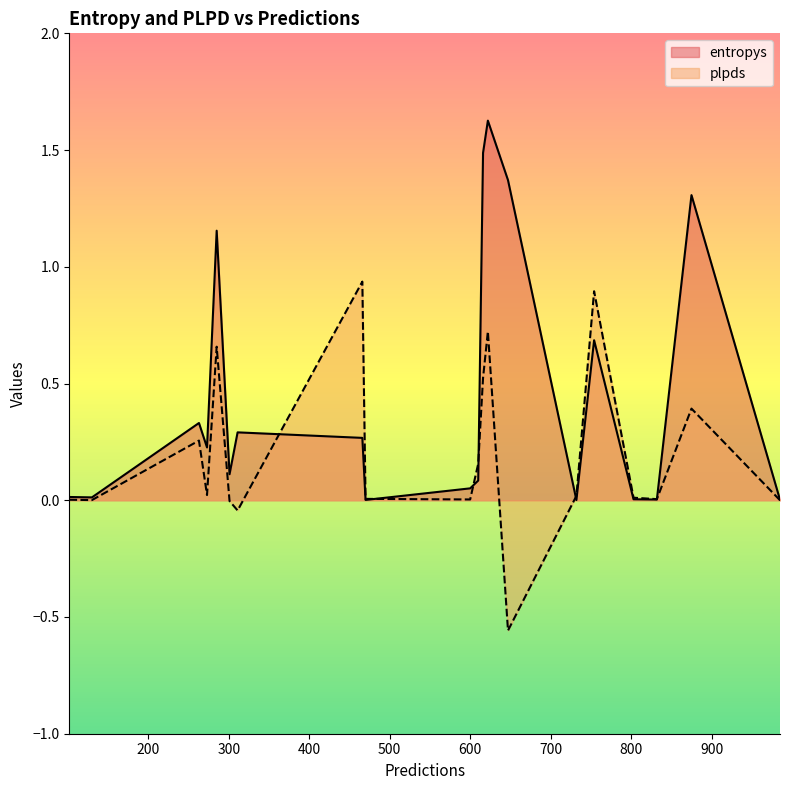

Is it true that plpds equals 0.0 at 803?

True